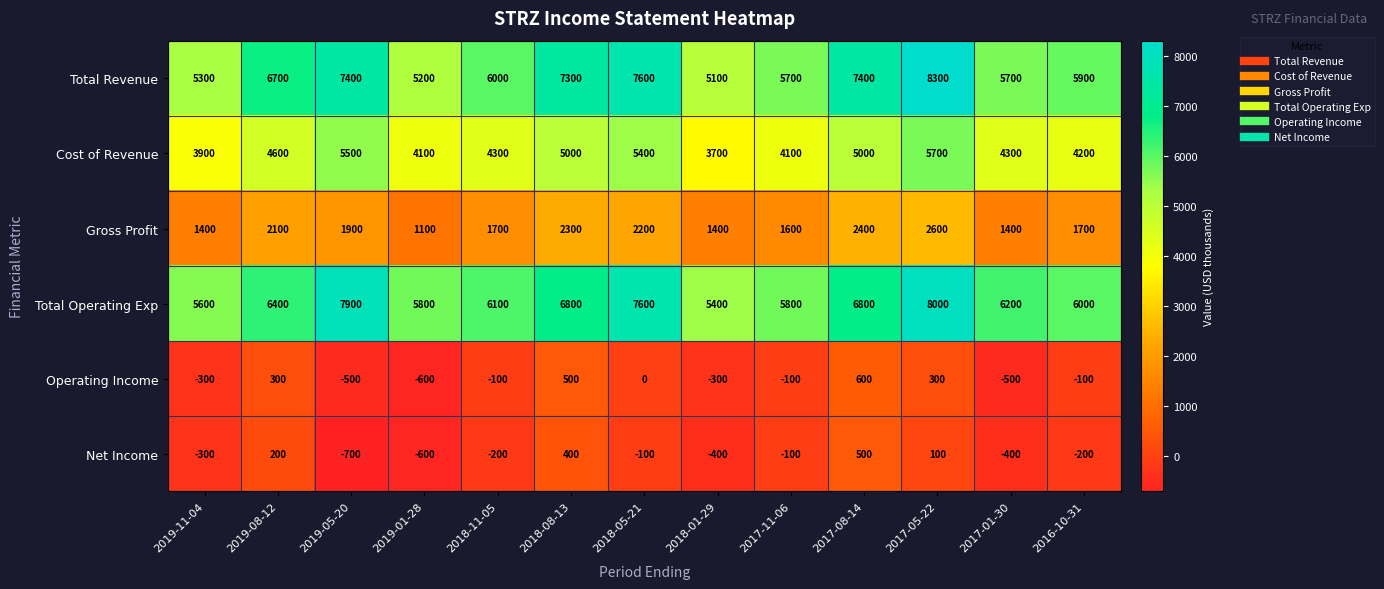

Count the number of data series in this chart.

6